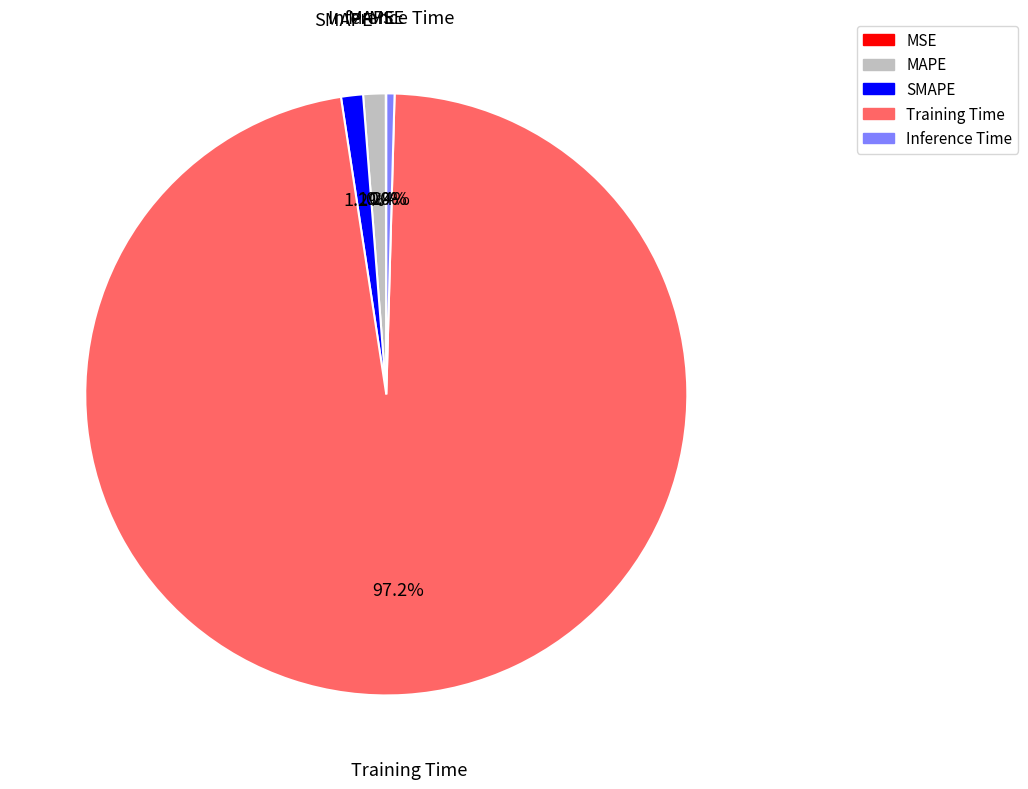

To the nearest percent, what is the difference between the Training Time and SMAPE slice percentages?

96%